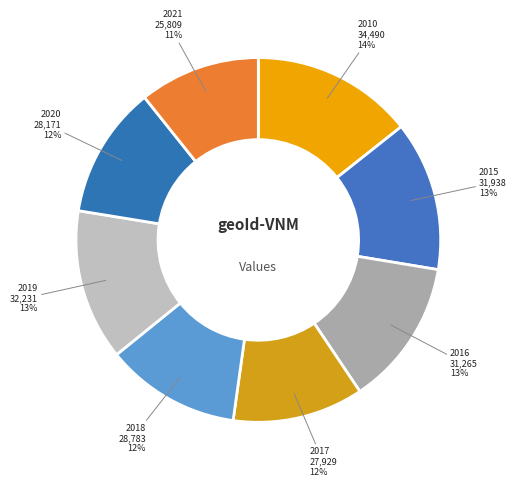

Do 2020 28,171 and 2019 32,231 together represent more than half of the pie?

No